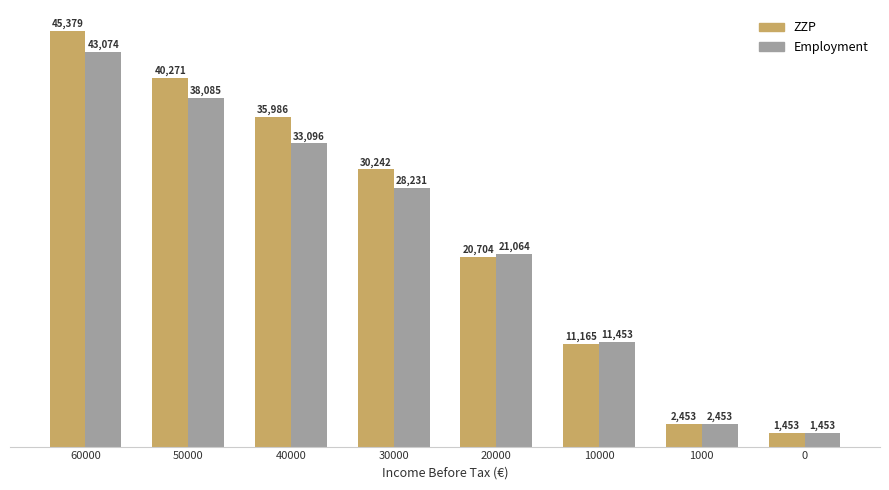

What are all the series names shown in the legend?

ZZP, Employment